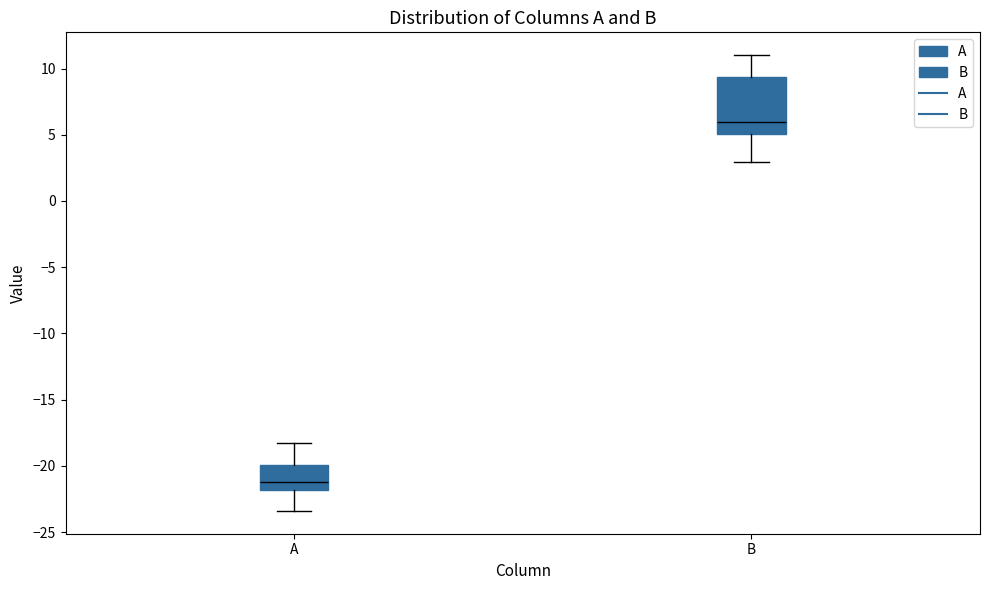

Where does the lower whisker of the box for B end on the y-axis? The values are not printed on the chart, so give them approximately, as read against the axis.

3.0